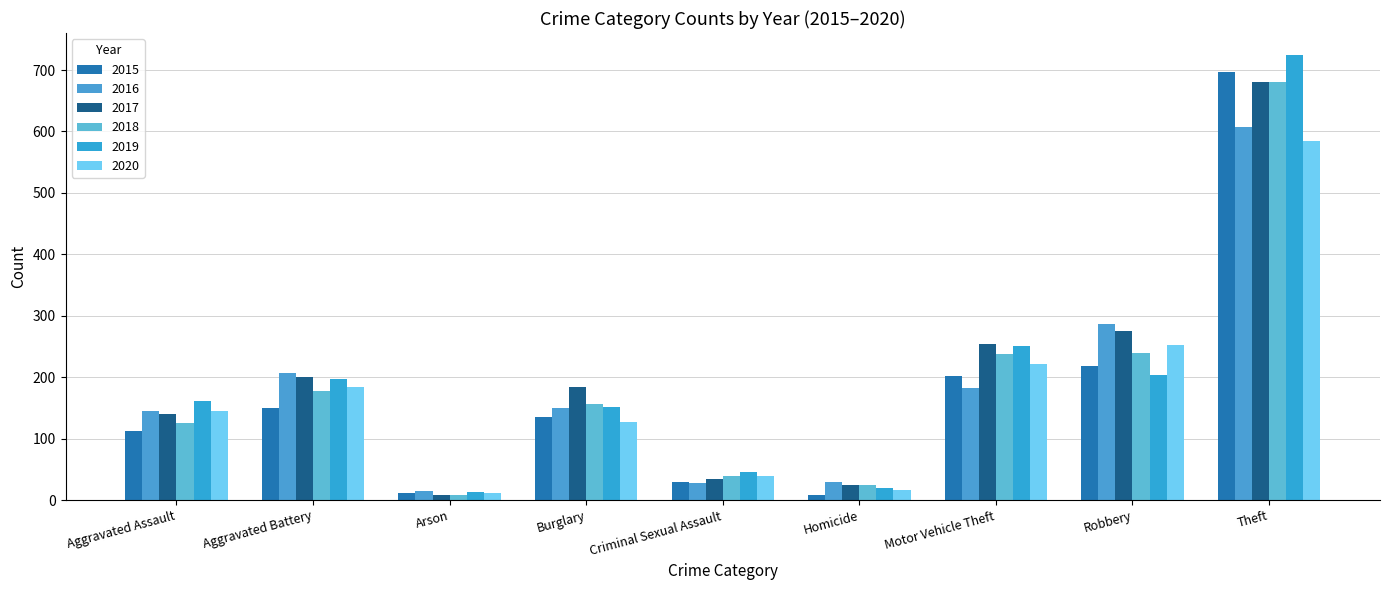

What is the difference between the highest and lowest values at Aggravated Assault?

49